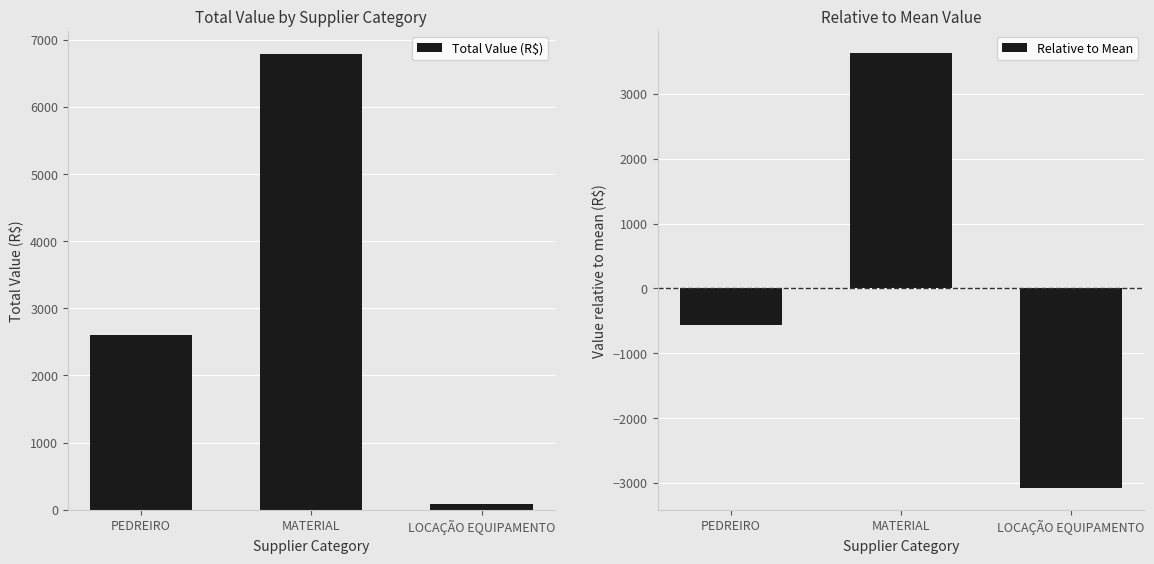

The value of Relative to Mean at PEDREIRO is -557.7. True or false?

True